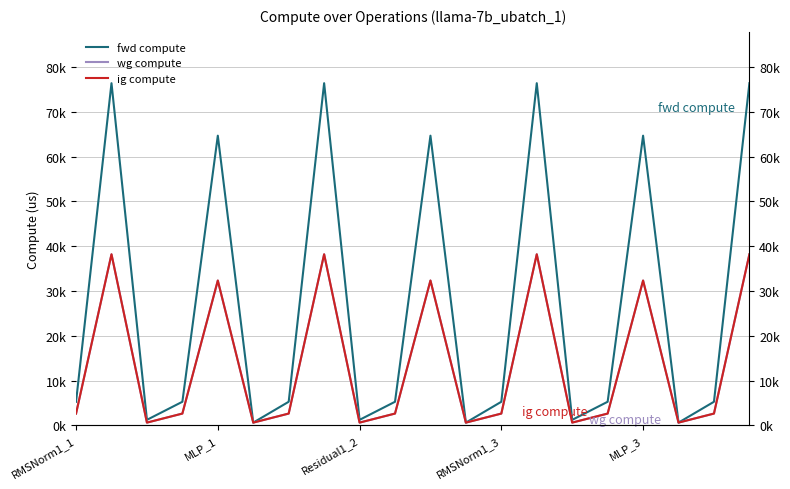

True or false: fwd compute and ig compute intersect in this chart.

False